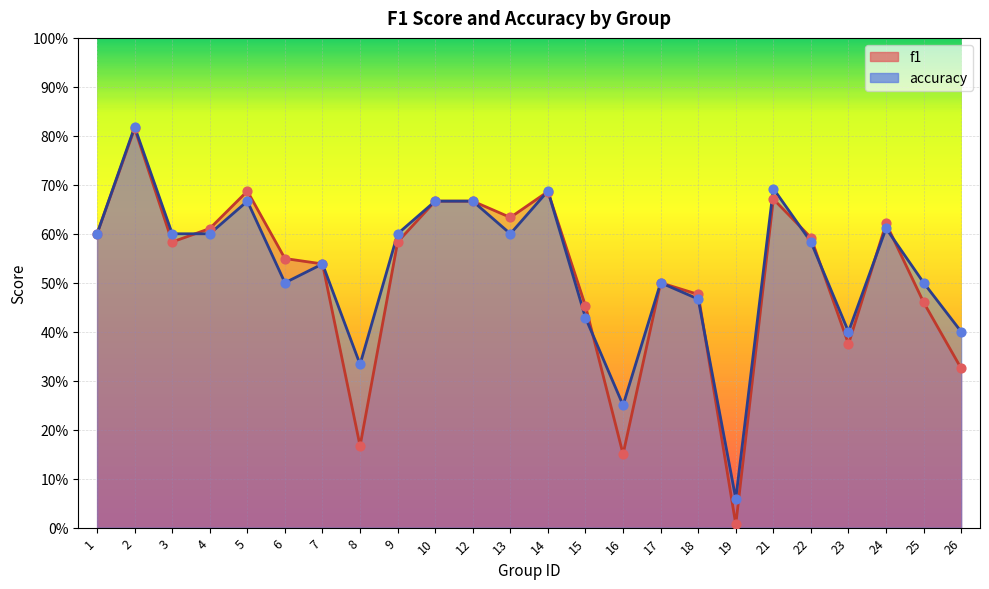

Which series reaches the maximum Y coordinate?

accuracy